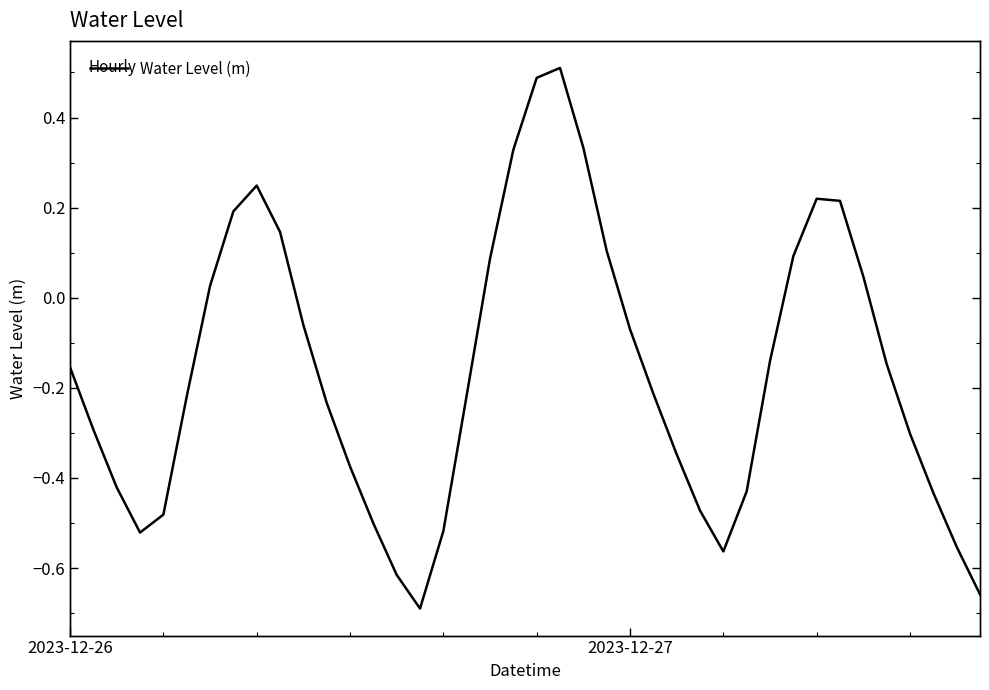

What is the change in value from 16 to 39?

-0.1